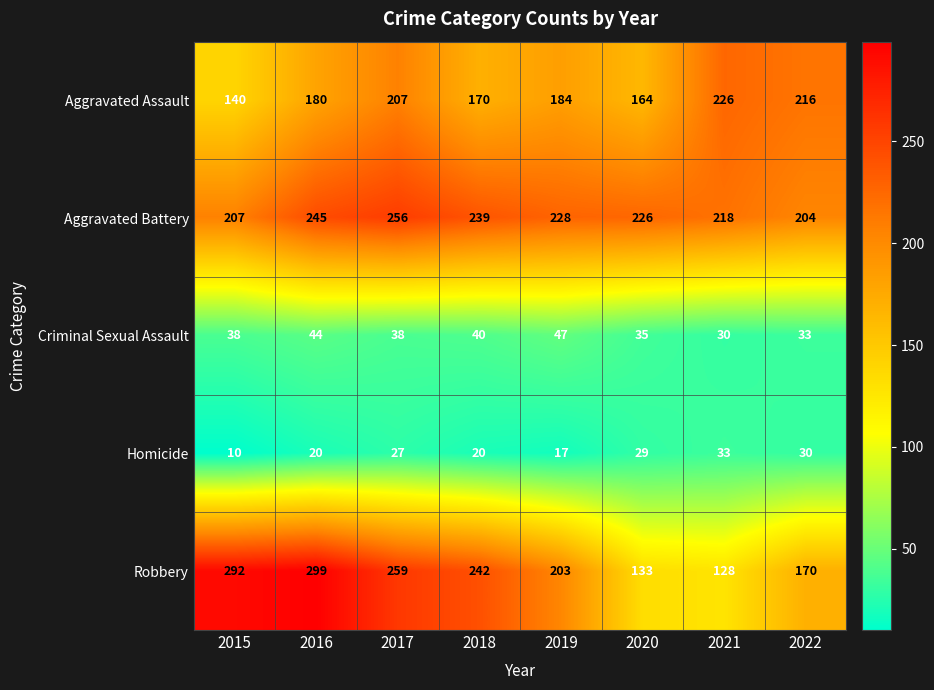

Which series has the largest range (max minus min)?

Robbery